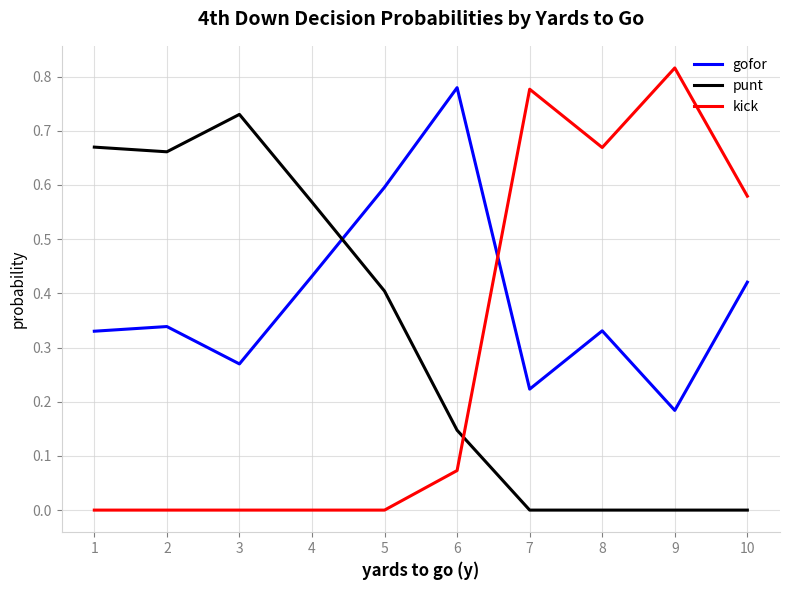

After their last crossing, which series has the higher values: punt or kick?

kick